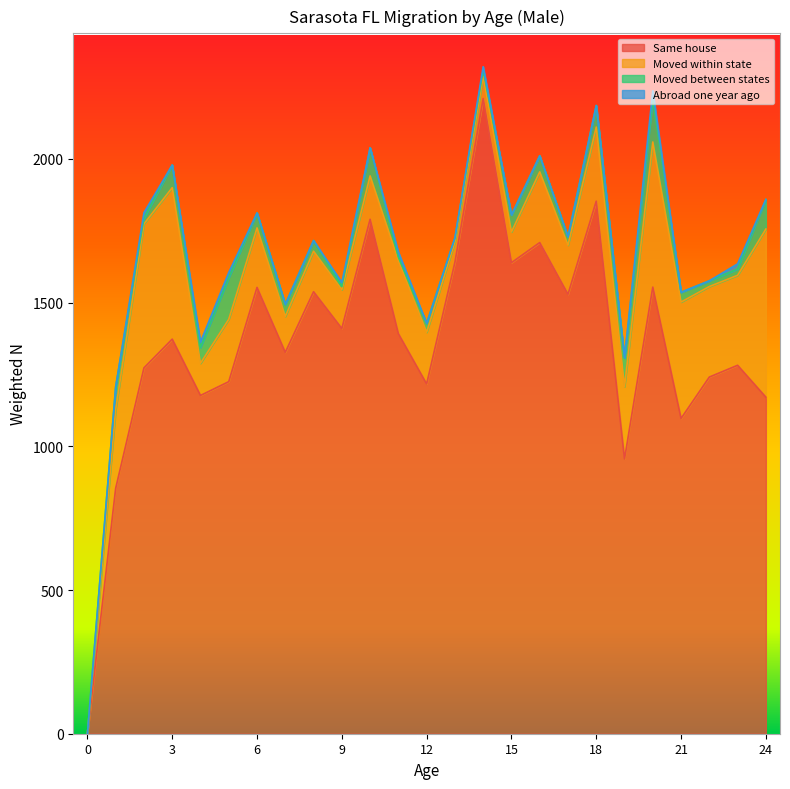

What is the difference between the second highest and second lowest values in the Same house series?

999